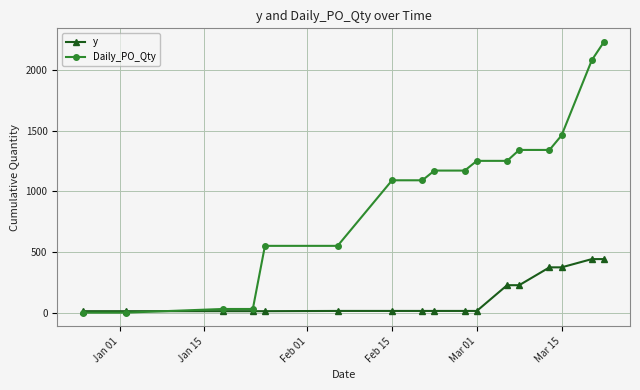

Rank the series by their average value, from lowest to highest.

y, Daily_PO_Qty